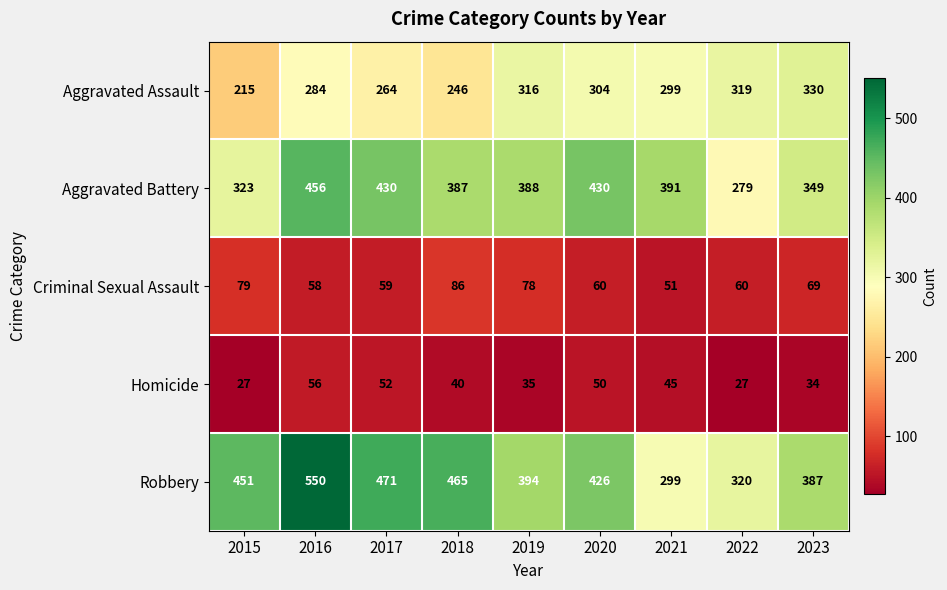

Between 2020 and 2022, which series saw the biggest shift?

Aggravated Battery